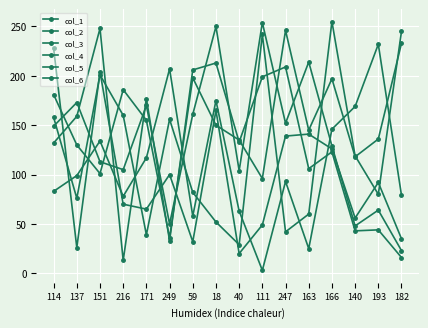

Count the number of data series in this chart.

6